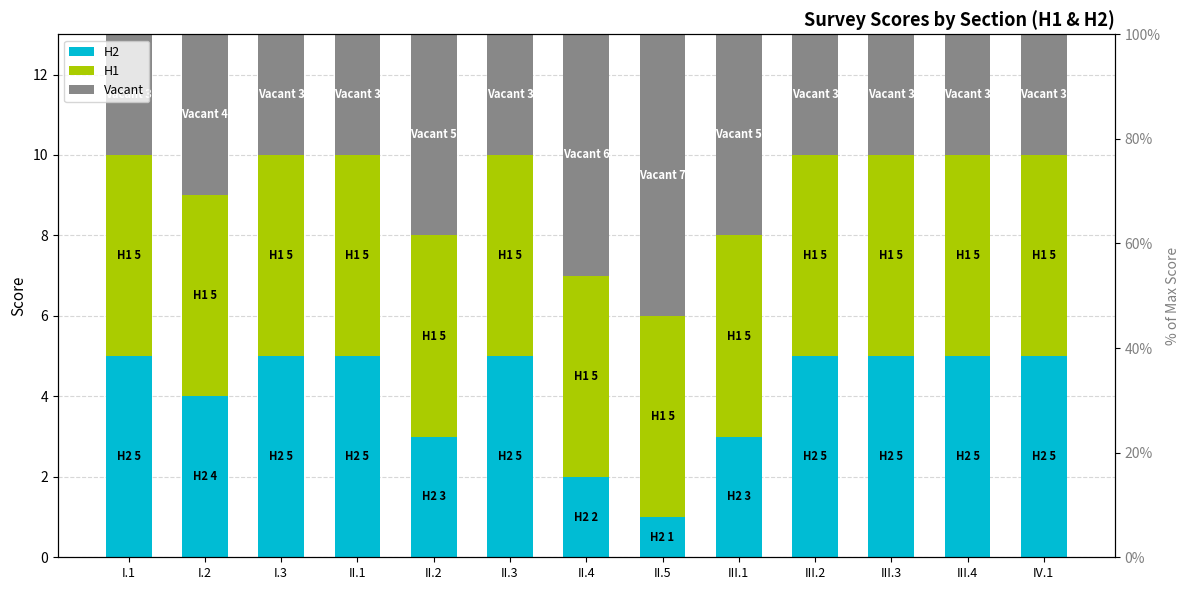

Count the number of categories in the chart.

13